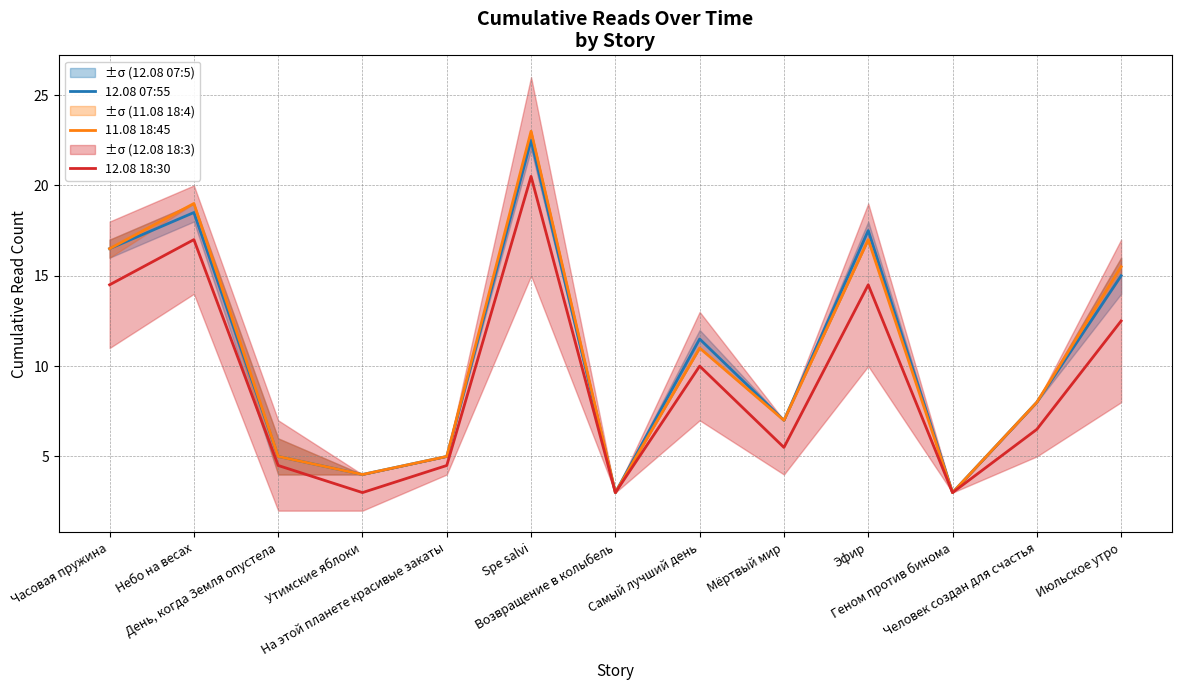

How many categories are shown in the chart?

13